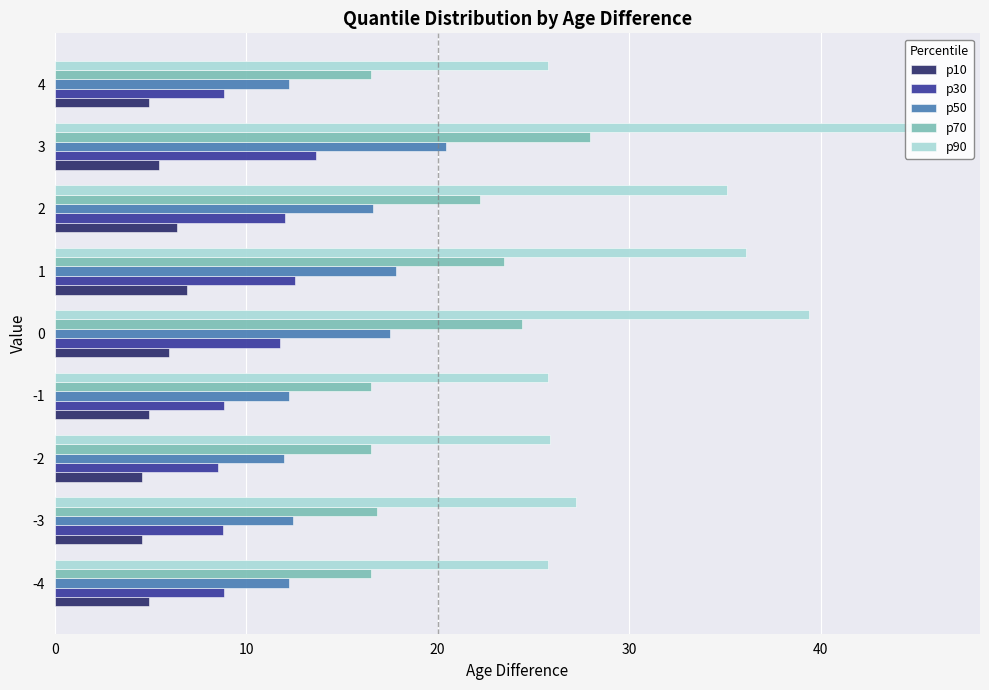

The value of p10 at 3 is 7.2. True or false?

False